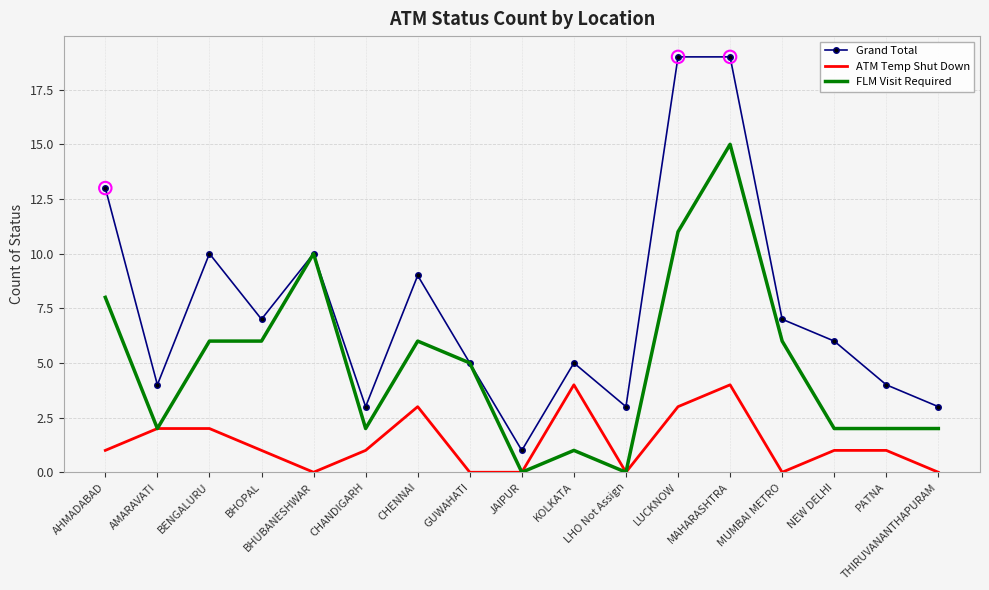

Is the value of Grand Total at KOLKATA greater than the value of FLM Visit Required at LHO Not Assign?

Yes